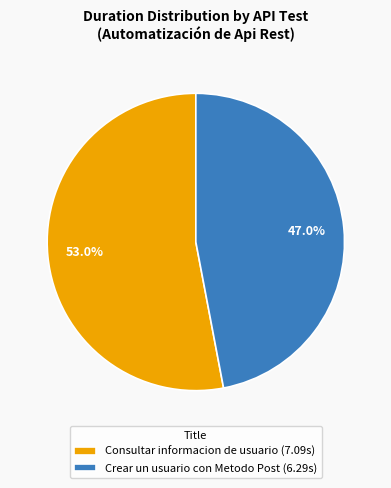

To the nearest percent, what percentage of the pie is Consultar informacion de usuario?

53%